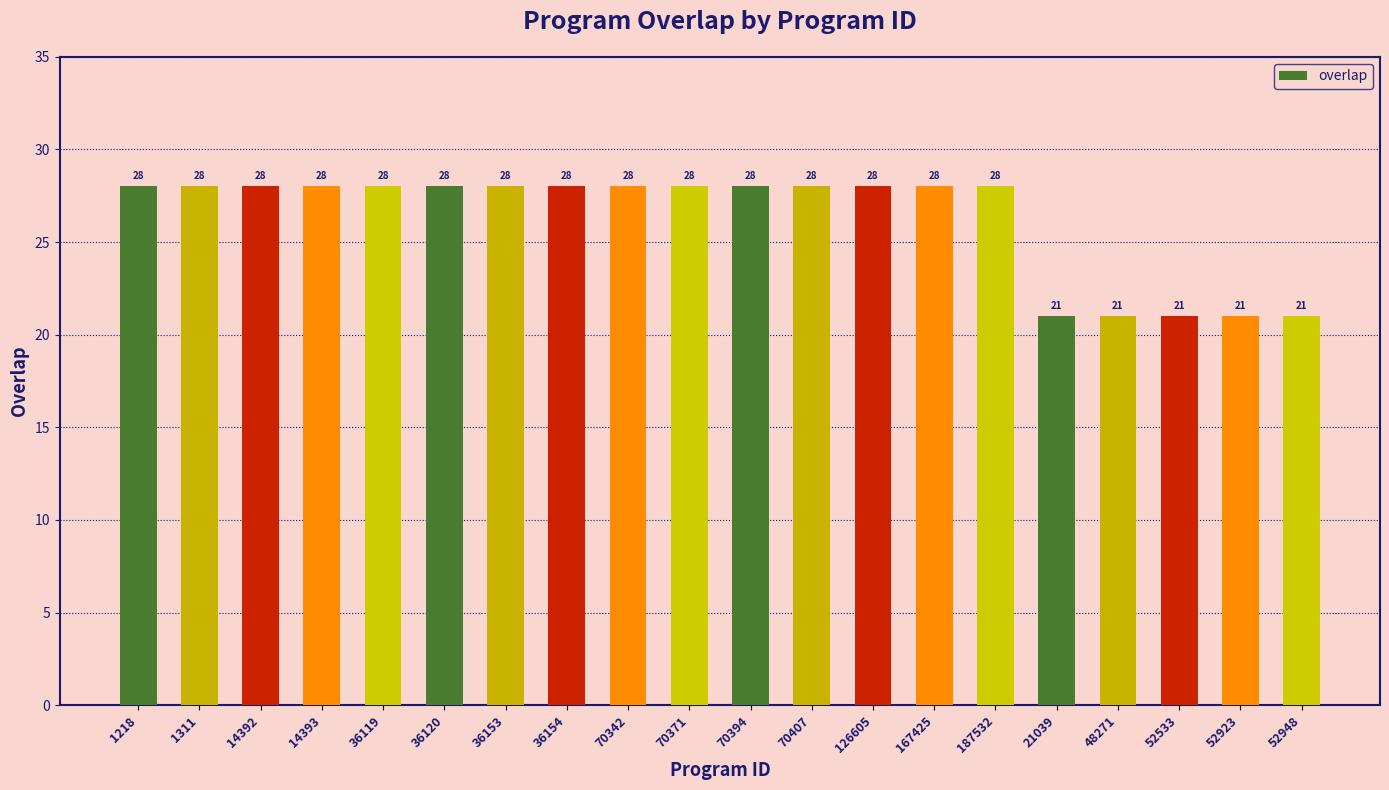

Count the values in the range 28 to 29.

15